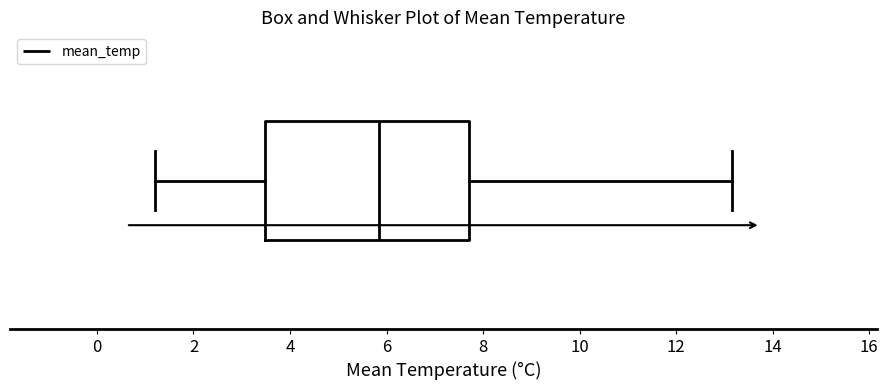

Where does the median line of the box sit on the x-axis? The values are not printed on the chart, so give them approximately, as read against the axis.

5.8